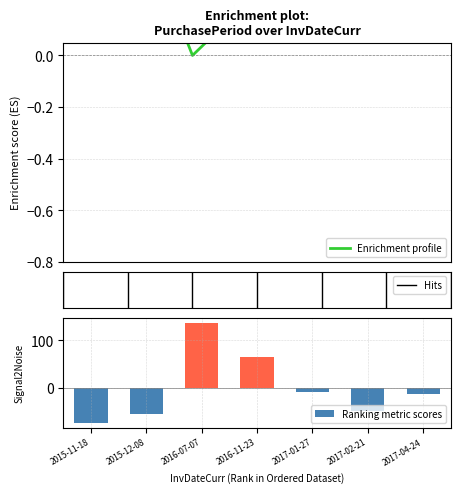

Is it true that the value at 2016-11-23 is 36.2?

False